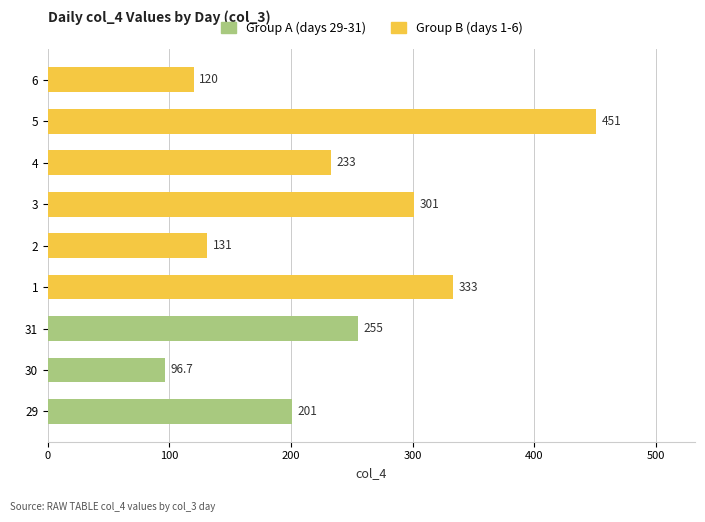

Which has a higher value, 4 or 2?

4